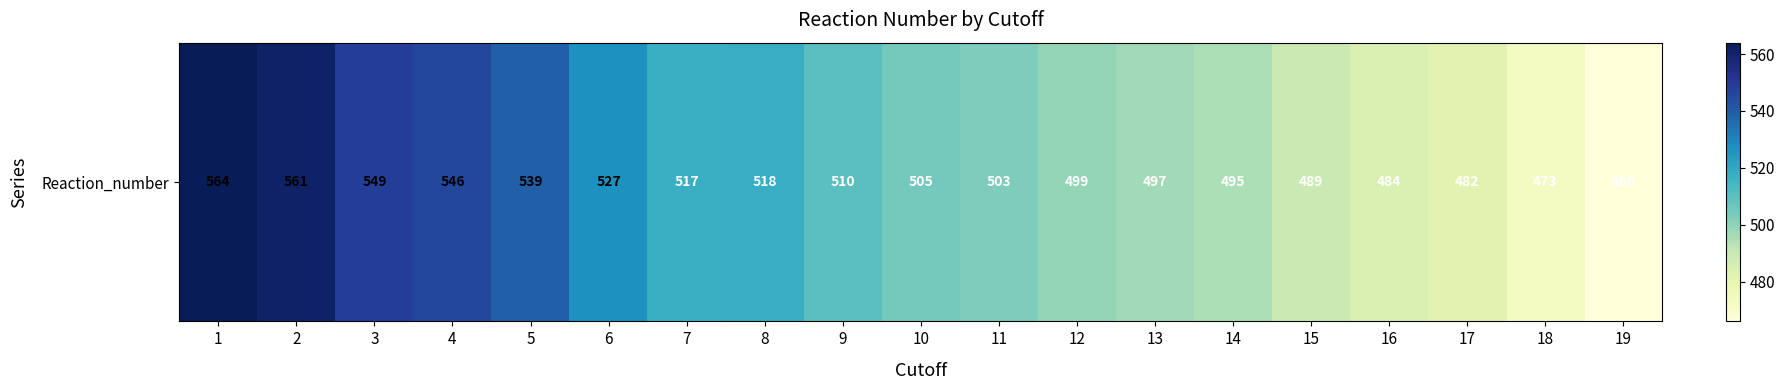

What is the difference between the second highest and second lowest values?

88